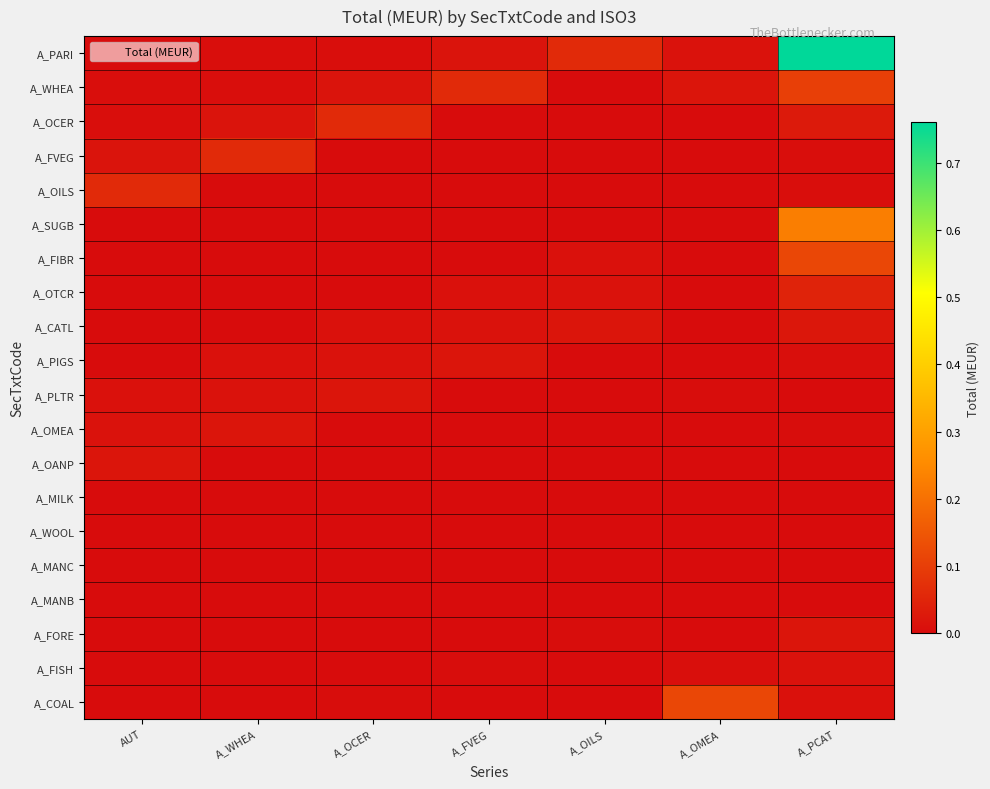

Reading left to right, extract all data points from this chart.

A_PARI: AUT=0.0	A_WHEA=0.0	A_OCER=0.0	A_FVEG=0.0	A_OILS=0.1	A_OMEA=0.0	A_PCAT=0.8
A_WHEA: AUT=0.0	A_WHEA=0.0	A_OCER=0.0	A_FVEG=0.1	A_OILS=0.0	A_OMEA=0.0	A_PCAT=0.1
A_OCER: AUT=0.0	A_WHEA=0.0	A_OCER=0.1	A_FVEG=0.0	A_OILS=0.0	A_OMEA=0.0	A_PCAT=0.0
A_FVEG: AUT=0.0	A_WHEA=0.1	A_OCER=0.0	A_FVEG=0.0	A_OILS=0.0	A_OMEA=0.0	A_PCAT=0.0
A_OILS: AUT=0.1	A_WHEA=0.0	A_OCER=0.0	A_FVEG=0.0	A_OILS=0.0	A_OMEA=0.0	A_PCAT=0.0
A_SUGB: AUT=0.0	A_WHEA=0.0	A_OCER=0.0	A_FVEG=0.0	A_OILS=0.0	A_OMEA=0.0	A_PCAT=0.2
A_FIBR: AUT=0.0	A_WHEA=0.0	A_OCER=0.0	A_FVEG=0.0	A_OILS=0.0	A_OMEA=0.0	A_PCAT=0.1
A_OTCR: AUT=0.0	A_WHEA=0.0	A_OCER=0.0	A_FVEG=0.0	A_OILS=0.0	A_OMEA=0.0	A_PCAT=0.0
A_CATL: AUT=0.0	A_WHEA=0.0	A_OCER=0.0	A_FVEG=0.0	A_OILS=0.0	A_OMEA=0.0	A_PCAT=0.0
A_PIGS: AUT=0.0	A_WHEA=0.0	A_OCER=0.0	A_FVEG=0.0	A_OILS=0.0	A_OMEA=0.0	A_PCAT=0.0
A_PLTR: AUT=0.0	A_WHEA=0.0	A_OCER=0.0	A_FVEG=0.0	A_OILS=0.0	A_OMEA=0.0	A_PCAT=0.0
A_OMEA: AUT=0.0	A_WHEA=0.0	A_OCER=0.0	A_FVEG=0.0	A_OILS=0.0	A_OMEA=0.0	A_PCAT=0.0
A_OANP: AUT=0.0	A_WHEA=0.0	A_OCER=0.0	A_FVEG=0.0	A_OILS=0.0	A_OMEA=0.0	A_PCAT=0.0
A_MILK: AUT=0.0	A_WHEA=0.0	A_OCER=0.0	A_FVEG=0.0	A_OILS=0.0	A_OMEA=0.0	A_PCAT=0.0
A_WOOL: AUT=0.0	A_WHEA=0.0	A_OCER=0.0	A_FVEG=0.0	A_OILS=0.0	A_OMEA=0.0	A_PCAT=0.0
A_MANC: AUT=0.0	A_WHEA=0.0	A_OCER=0.0	A_FVEG=0.0	A_OILS=0.0	A_OMEA=0.0	A_PCAT=0.0
A_MANB: AUT=0.0	A_WHEA=0.0	A_OCER=0.0	A_FVEG=0.0	A_OILS=0.0	A_OMEA=0.0	A_PCAT=0.0
A_FORE: AUT=0.0	A_WHEA=0.0	A_OCER=0.0	A_FVEG=0.0	A_OILS=0.0	A_OMEA=0.0	A_PCAT=0.0
A_FISH: AUT=0.0	A_WHEA=0.0	A_OCER=0.0	A_FVEG=0.0	A_OILS=0.0	A_OMEA=0.0	A_PCAT=0.0
A_COAL: AUT=0.0	A_WHEA=0.0	A_OCER=0.0	A_FVEG=0.0	A_OILS=0.0	A_OMEA=0.1	A_PCAT=0.0